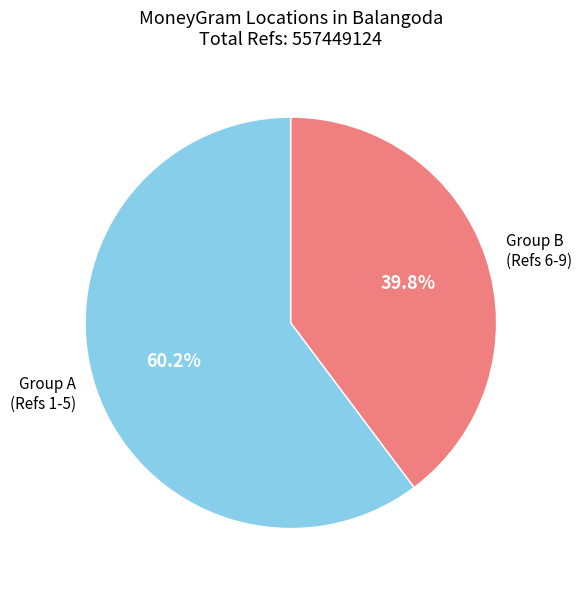

Which slice is the largest?

Group A (Refs 1-5)